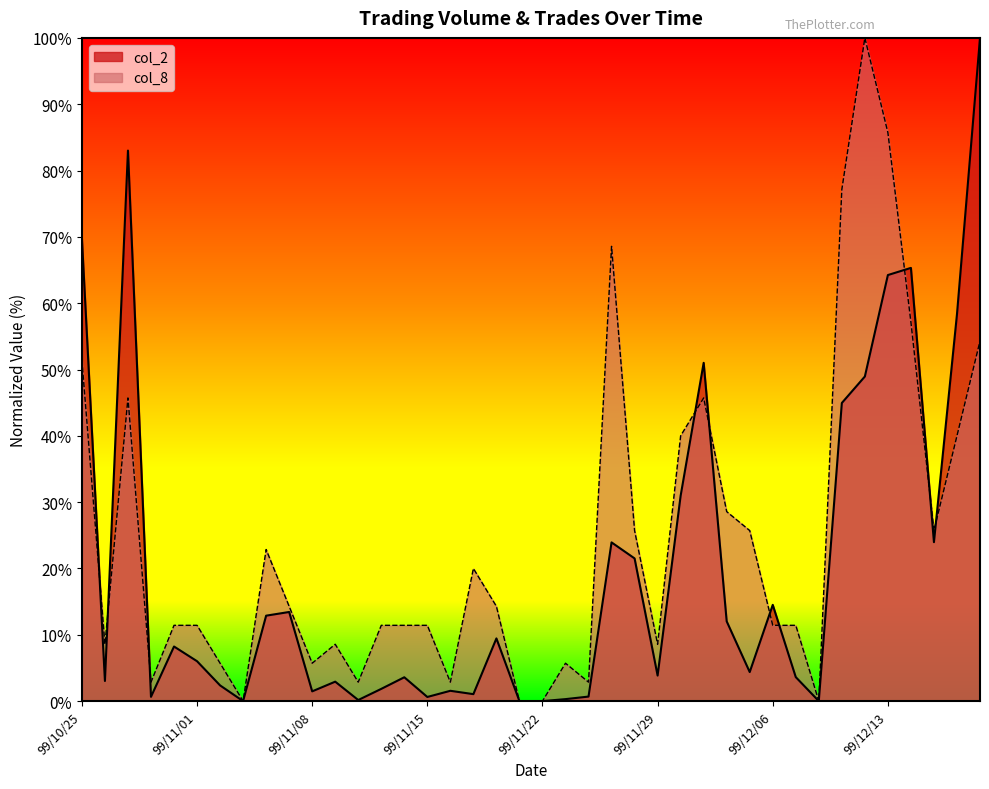

What is the difference between the col_8 values at 99/11/11 and 99/11/05?

2.9